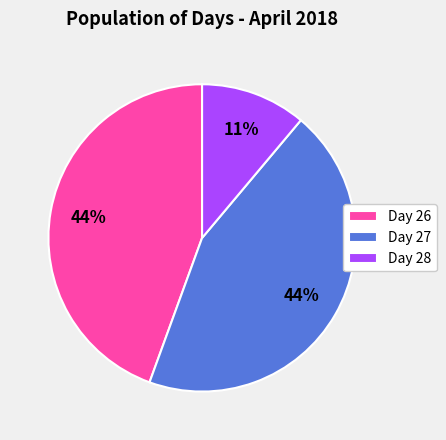

To the nearest percent, what percentage of the pie is Day 28?

11%